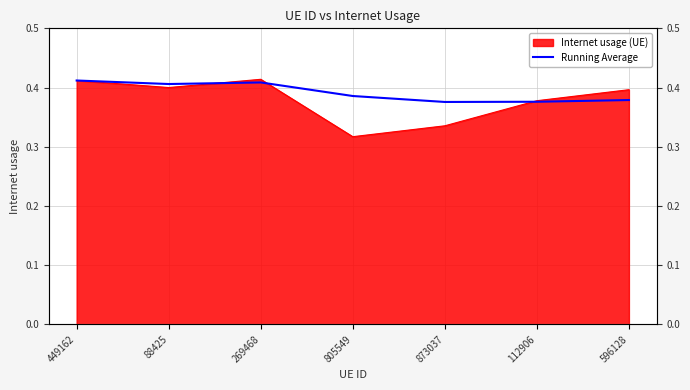

Does the chart have visible grid lines?

Yes